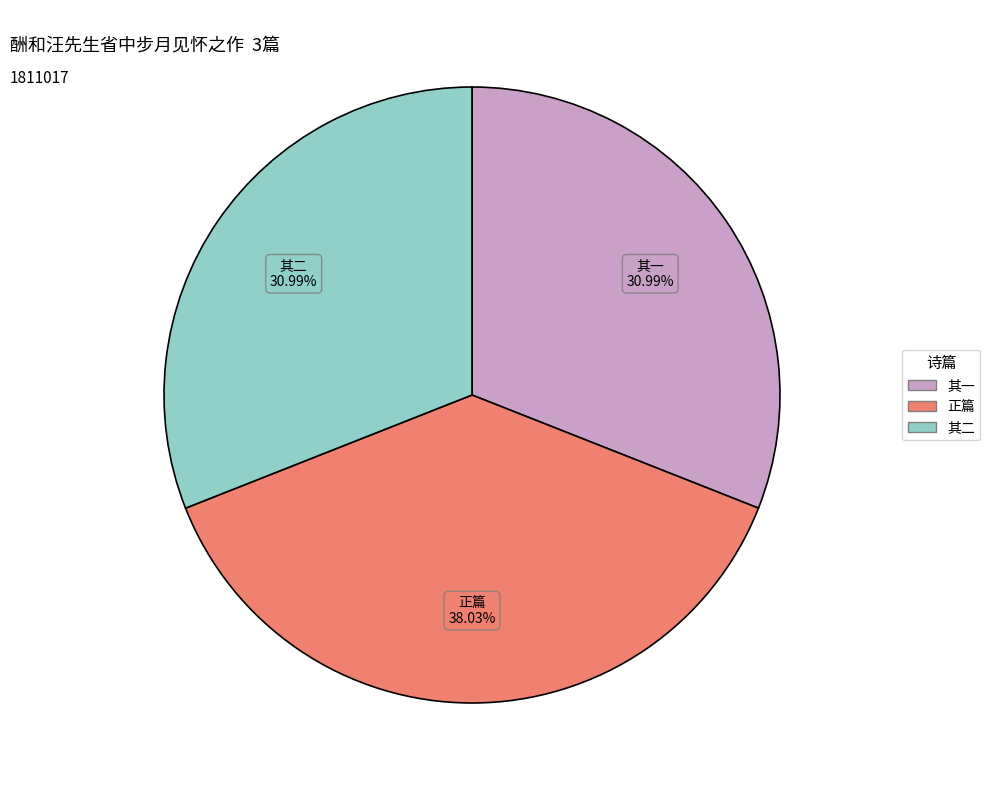

Is there a majority slice in this chart?

No